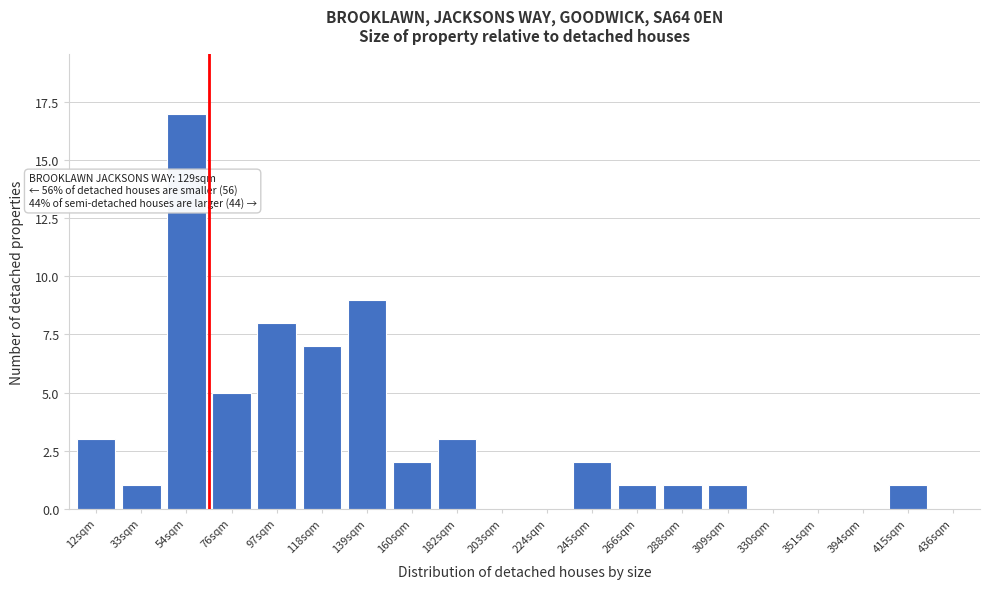

Reading left to right, transcribe all the data shown in this chart.

12sqm=3	33sqm=1	54sqm=17	76sqm=5	97sqm=8	118sqm=7	139sqm=9	160sqm=2	182sqm=3	203sqm=0	224sqm=0	245sqm=2	266sqm=1	288sqm=1	309sqm=1	330sqm=0	351sqm=0	394sqm=0	415sqm=1	436sqm=0